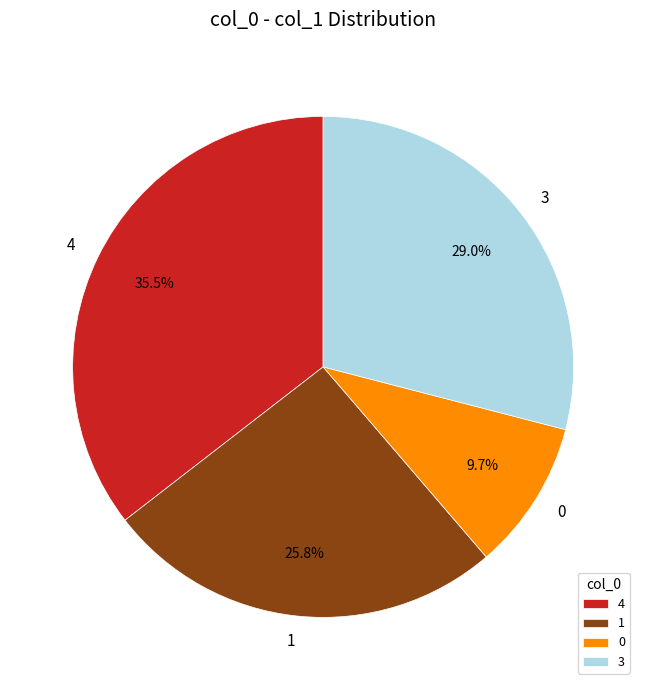

What is the ratio of the value at 3 to the value at 0?

3.0